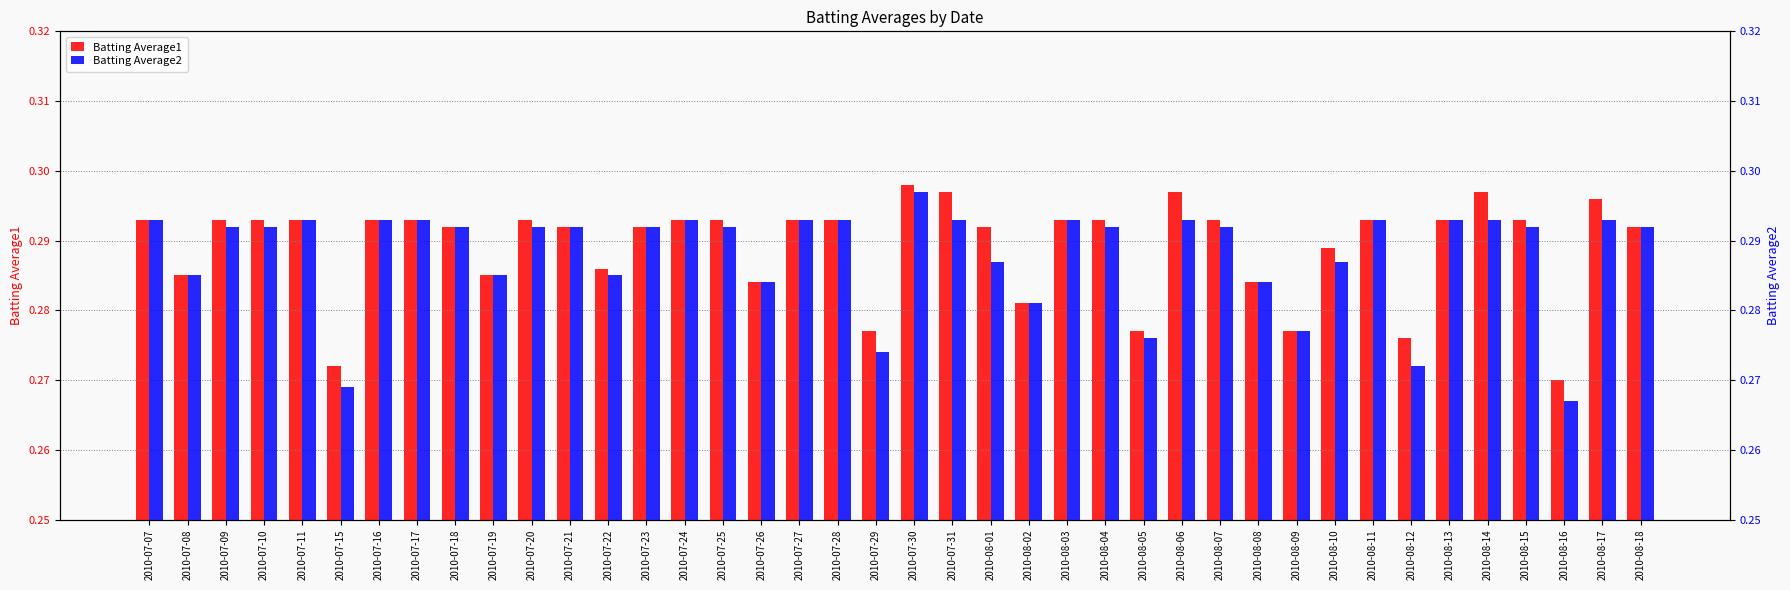

Are the bars horizontal?

No